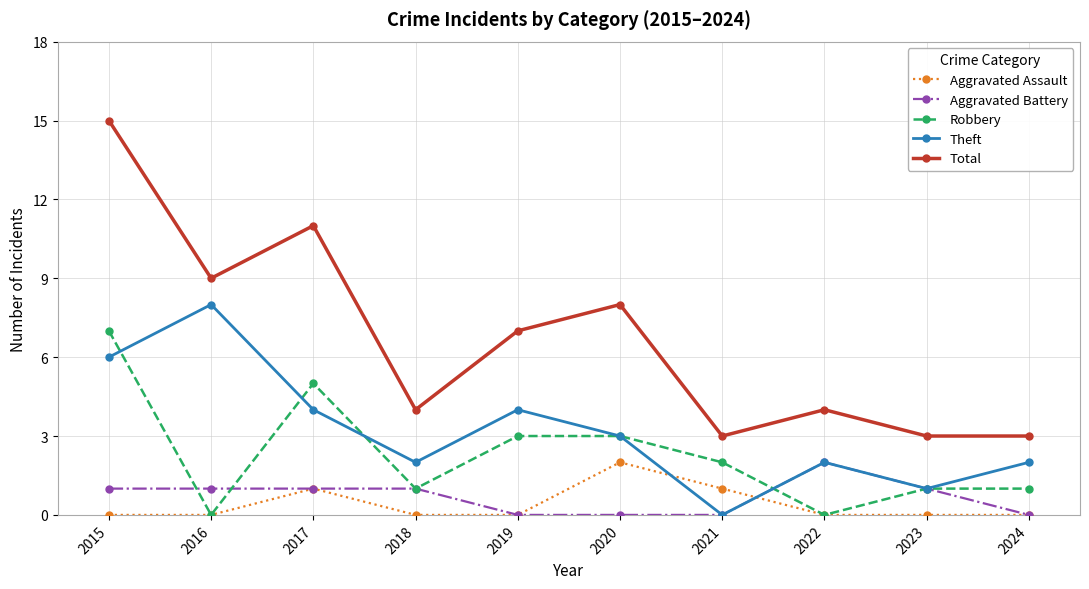

What is the difference between the maximum and second lowest values in the Total series?

12